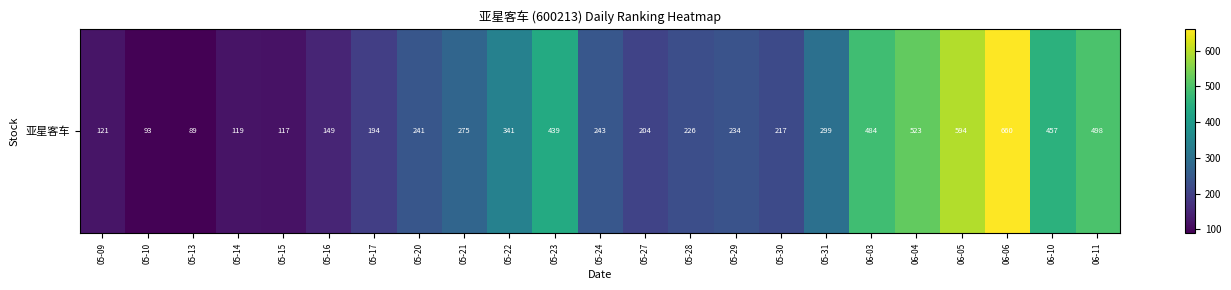

Rank the categories by value from highest to lowest.

06-06, 06-05, 06-04, 06-11, 06-03, 06-10, 05-23, 05-22, 05-31, 05-21, 05-24, 05-20, 05-29, 05-28, 05-30, 05-27, 05-17, 05-16, 05-09, 05-14, 05-15, 05-10, 05-13